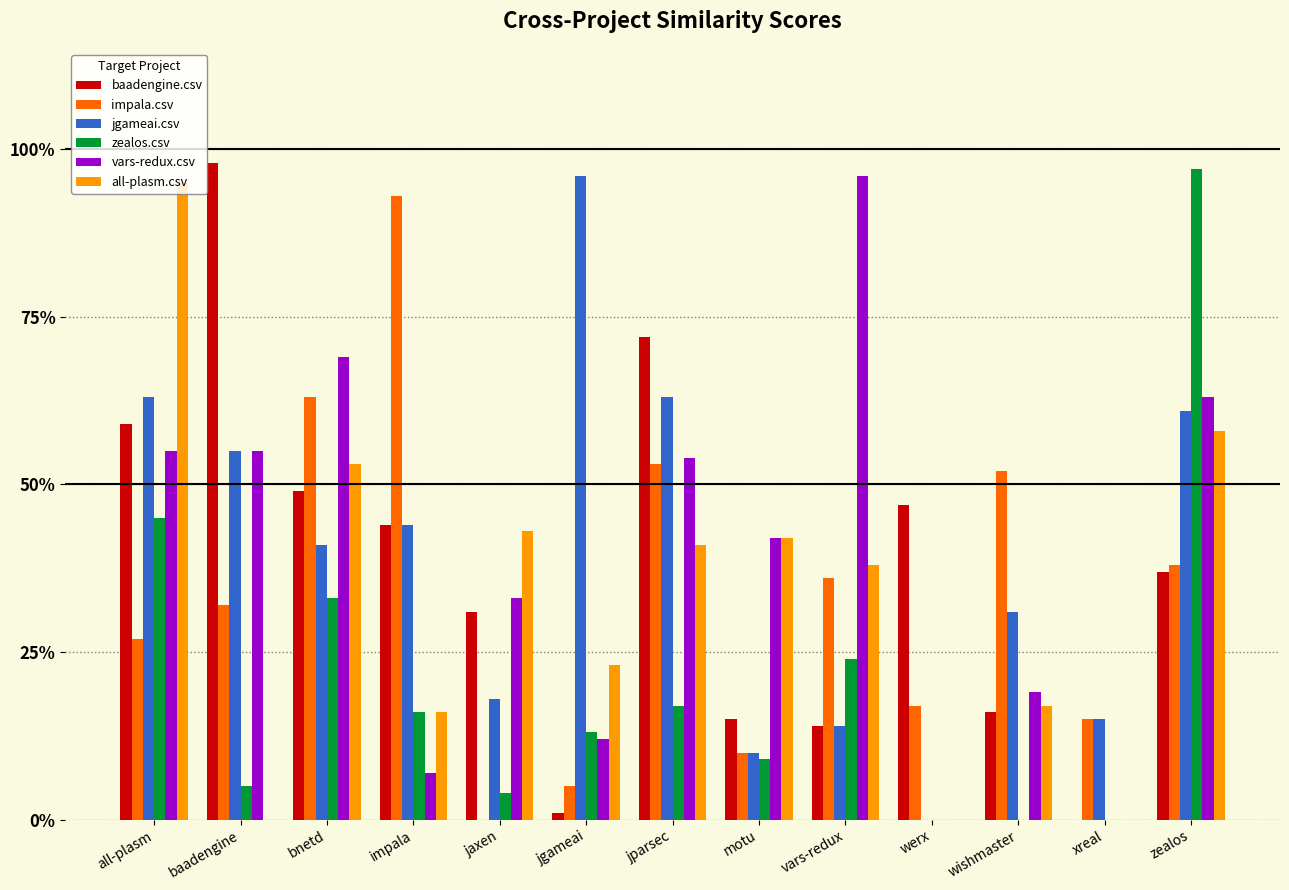

Rank the categories by all-plasm.csv value from lowest to highest.

baadengine, werx, xreal, impala, wishmaster, jgameai, vars-redux, jparsec, motu, jaxen, bnetd, zealos, all-plasm